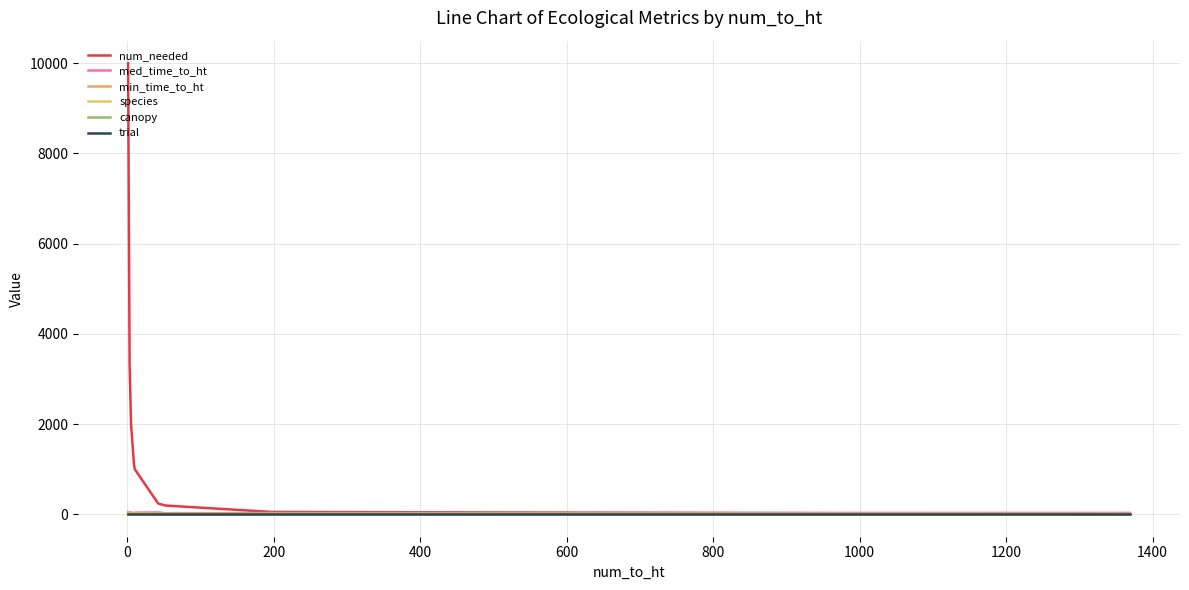

Is this an area chart (filled region under the line)?

No